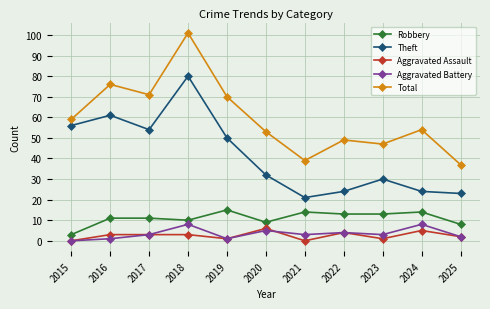

What is the value of the Aggravated Assault point at the 3rd from the left?

3